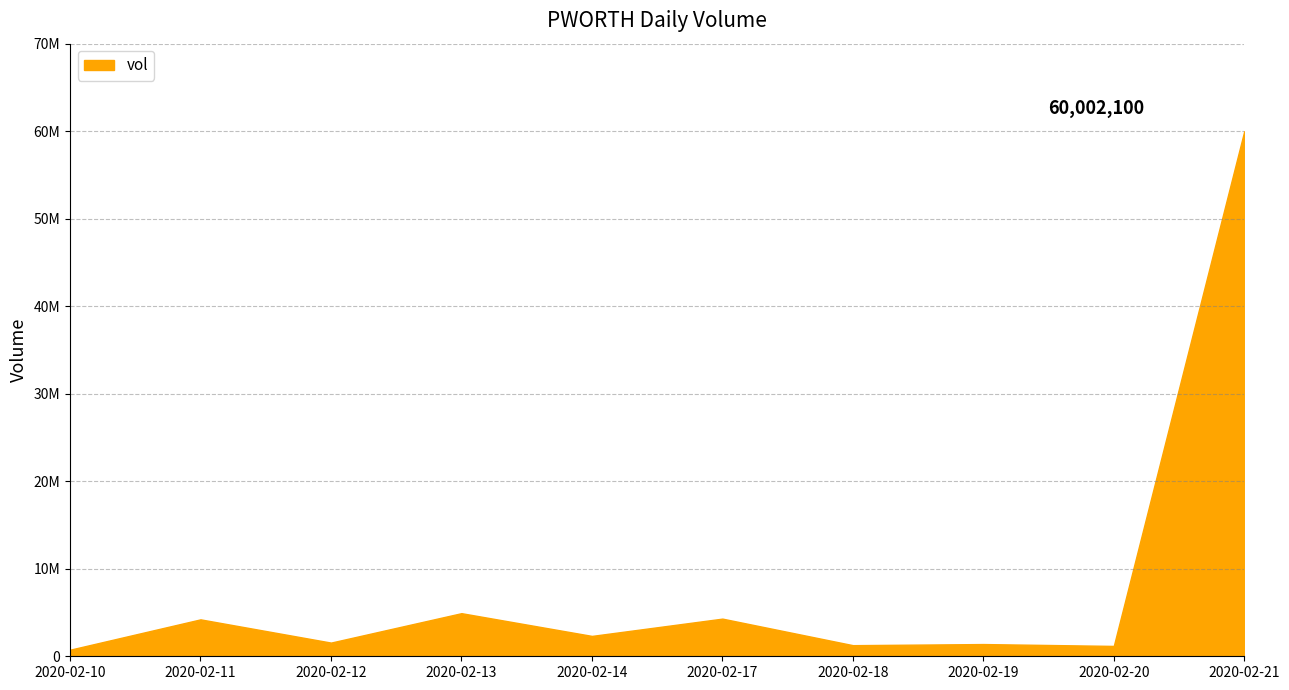

Is this an area chart (filled region under the line)?

Yes